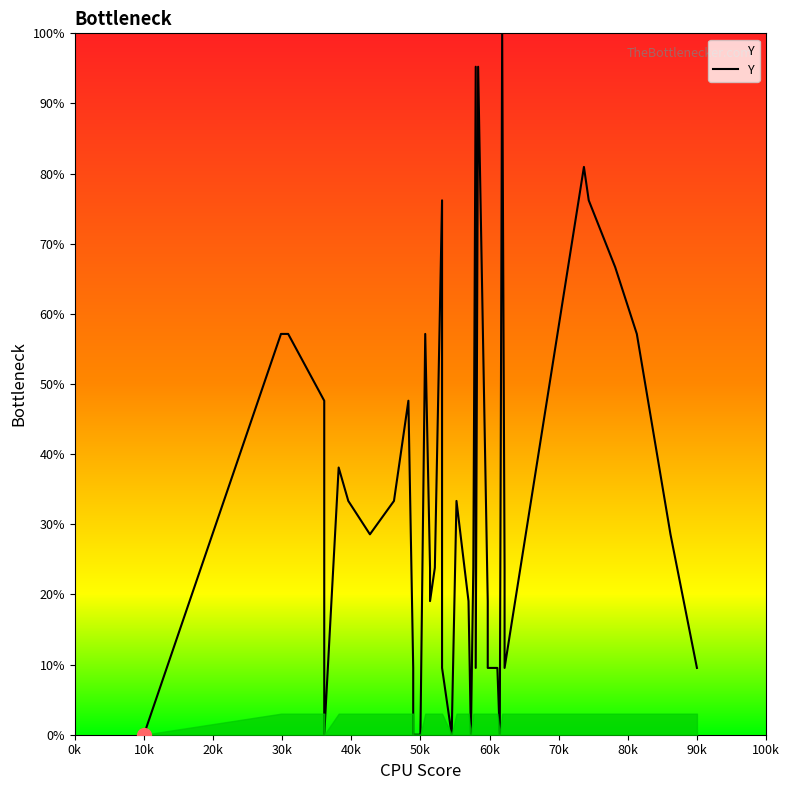

Is this an area chart (filled region under the line)?

No